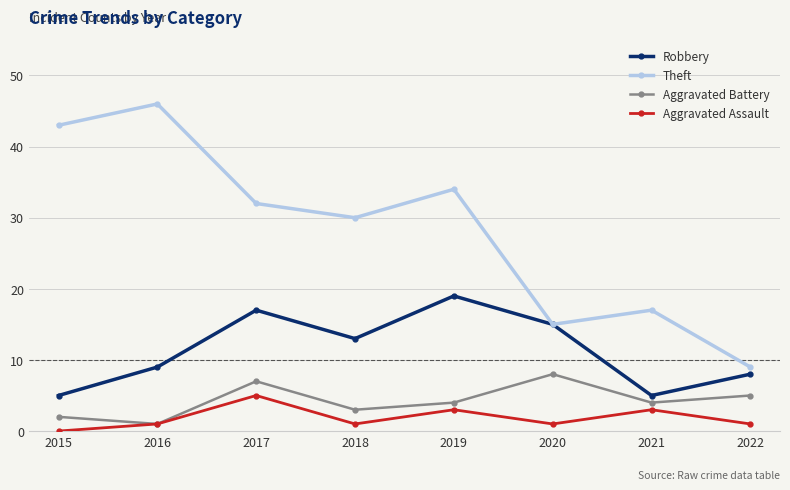

Where does the Theft series first go above 32?

2015